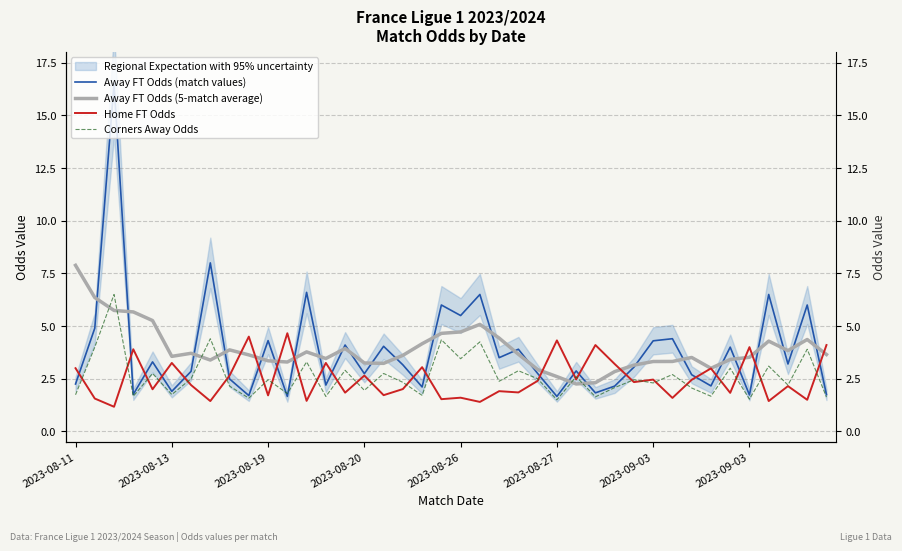

Rank the series by their maximum value, from lowest to highest.

Home FT Odds, Corners Away Odds, Away FT Odds (5-match average), Away FT Odds (match values)